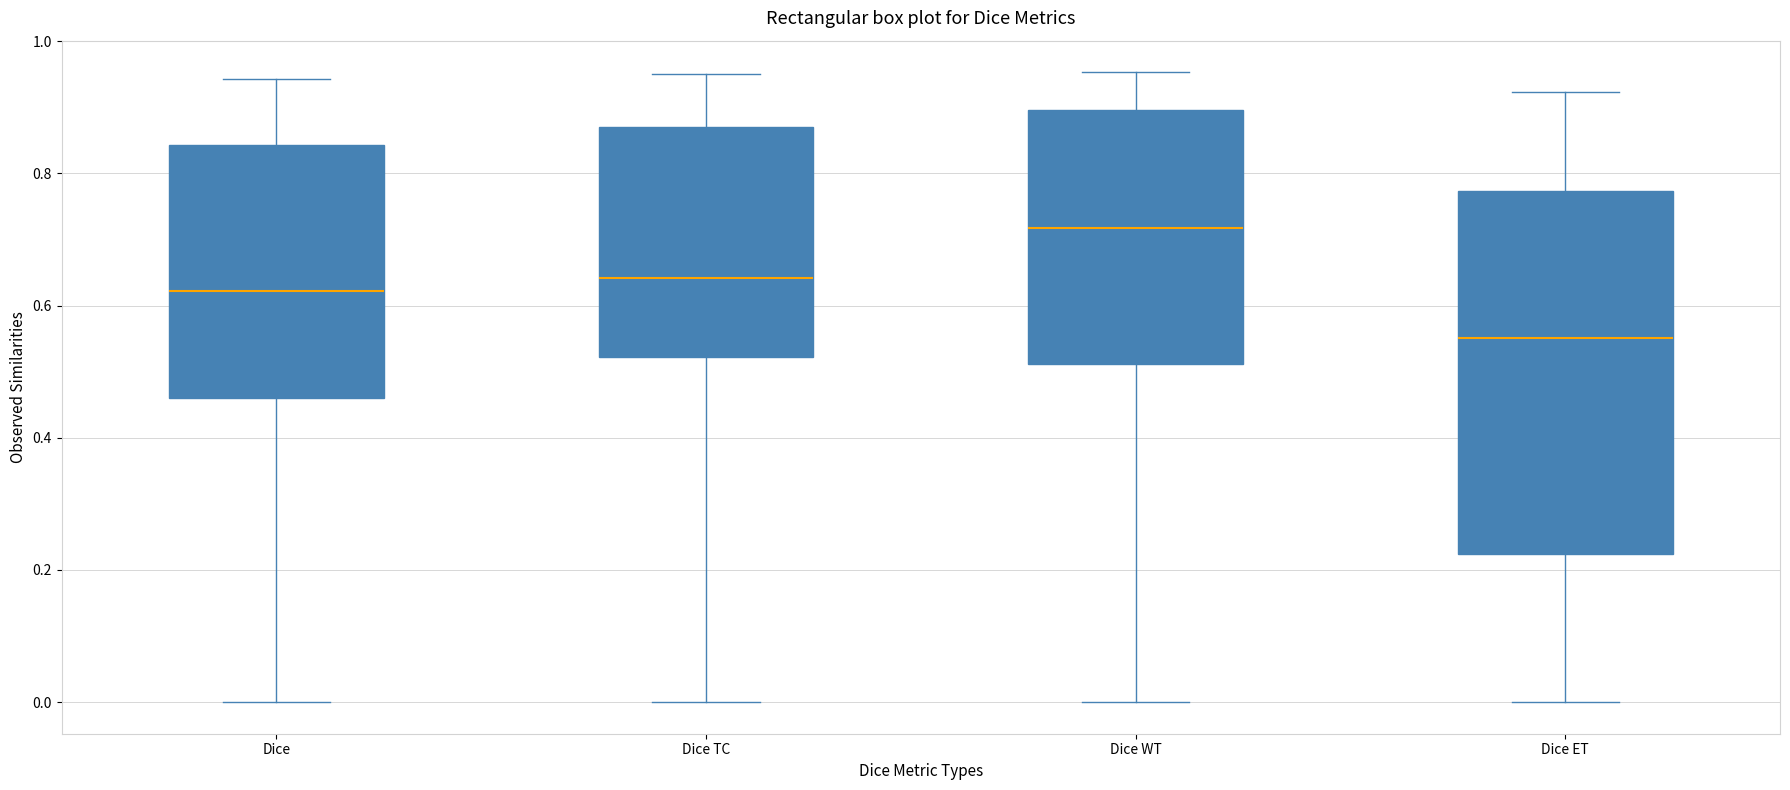

Which box has the lowest median line?

Dice ET